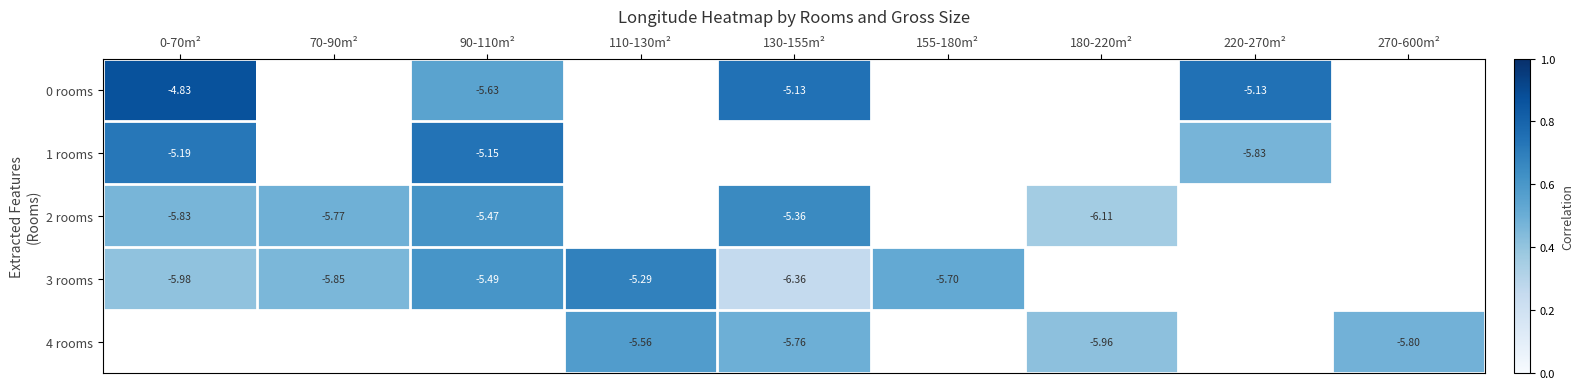

Is the value of 1 rooms at 70-90m² greater than the value of 2 rooms at 180-220m²?

No